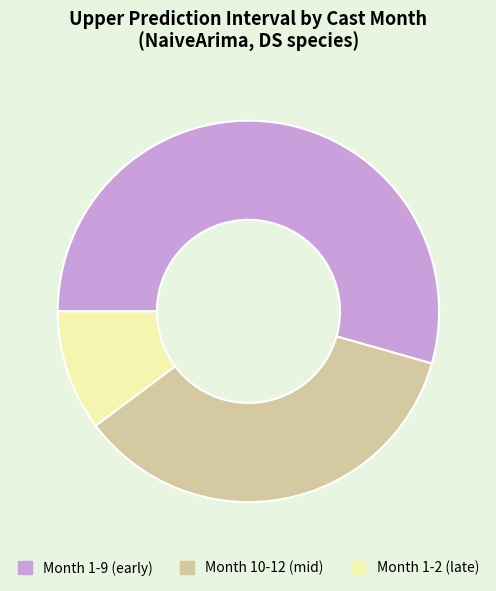

Is there a majority slice in this chart?

Yes